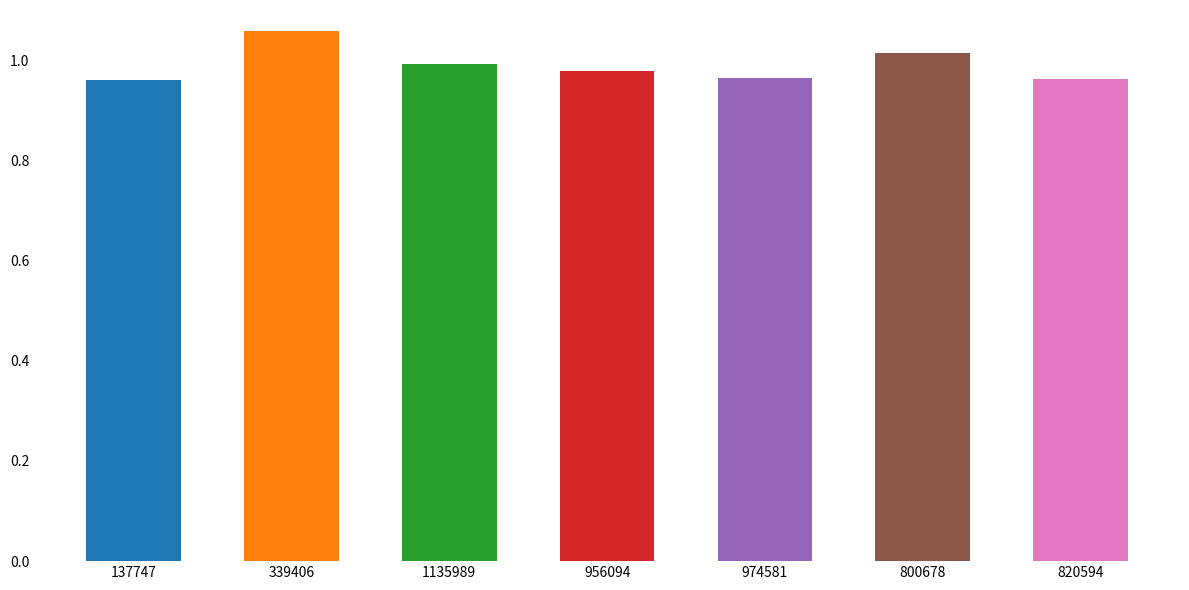

What is the label of the 5th bar from the right?

1135989